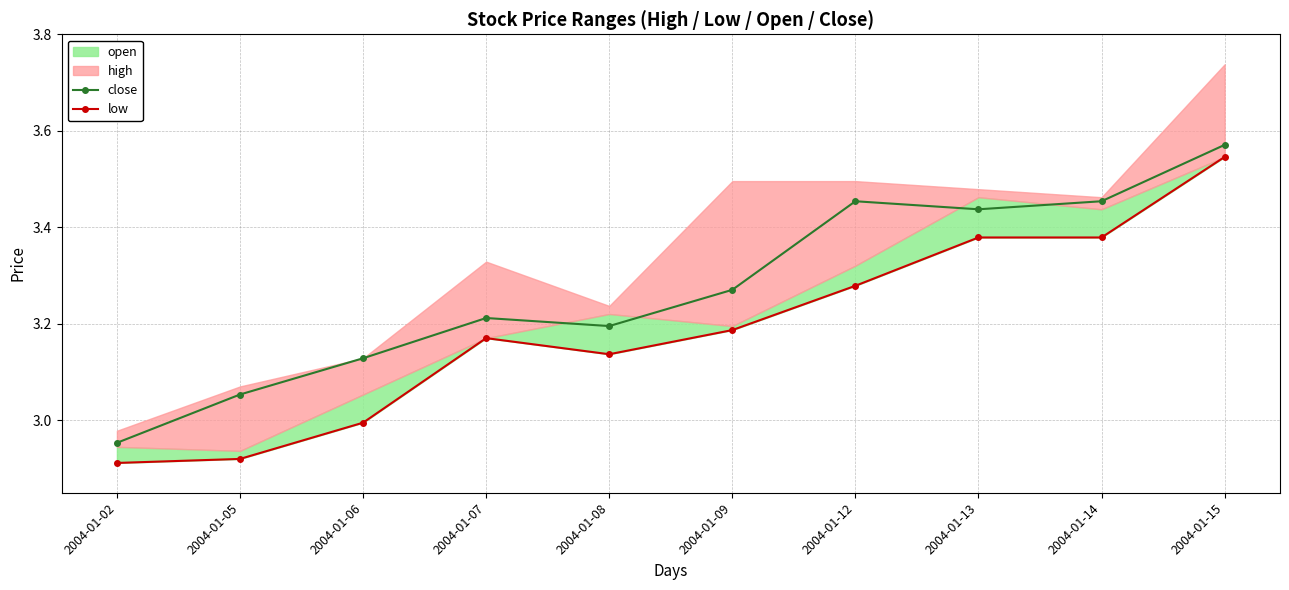

Which category has the lowest value across all series?

2004-01-02